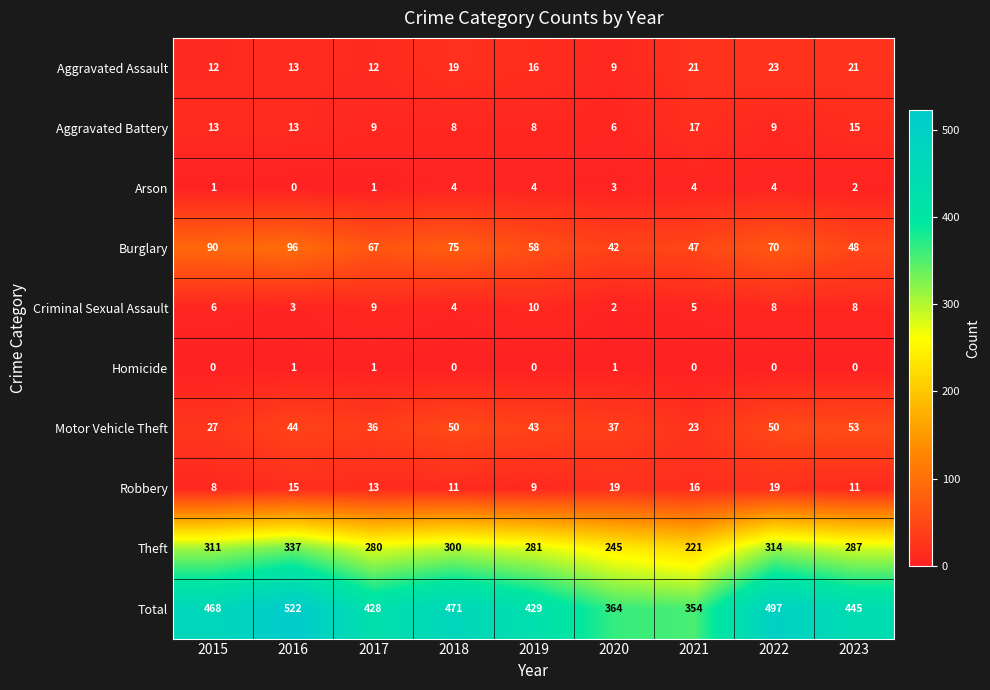

What is the maximum value shown in the chart?

522